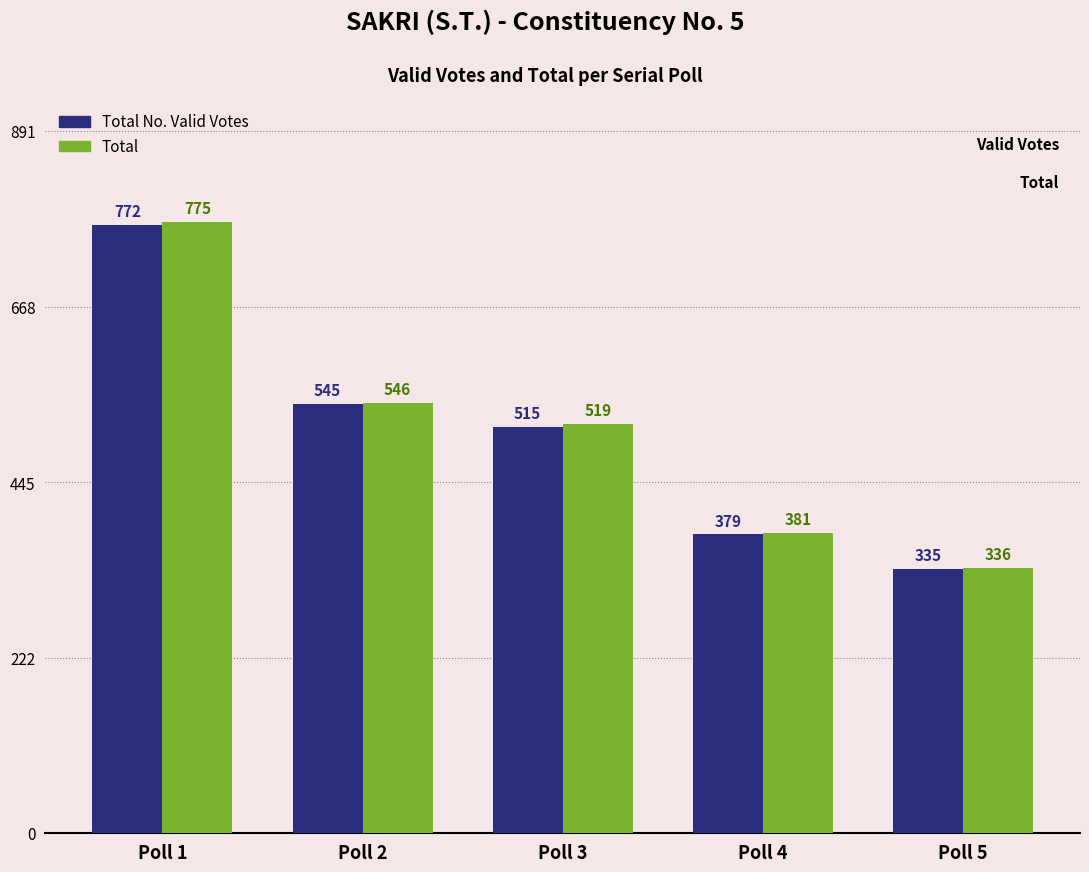

What is the value of the Total No. Valid Votes bar at the 2nd from the left?

545